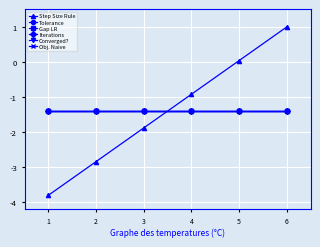

Is this an area chart (filled region under the line)?

No